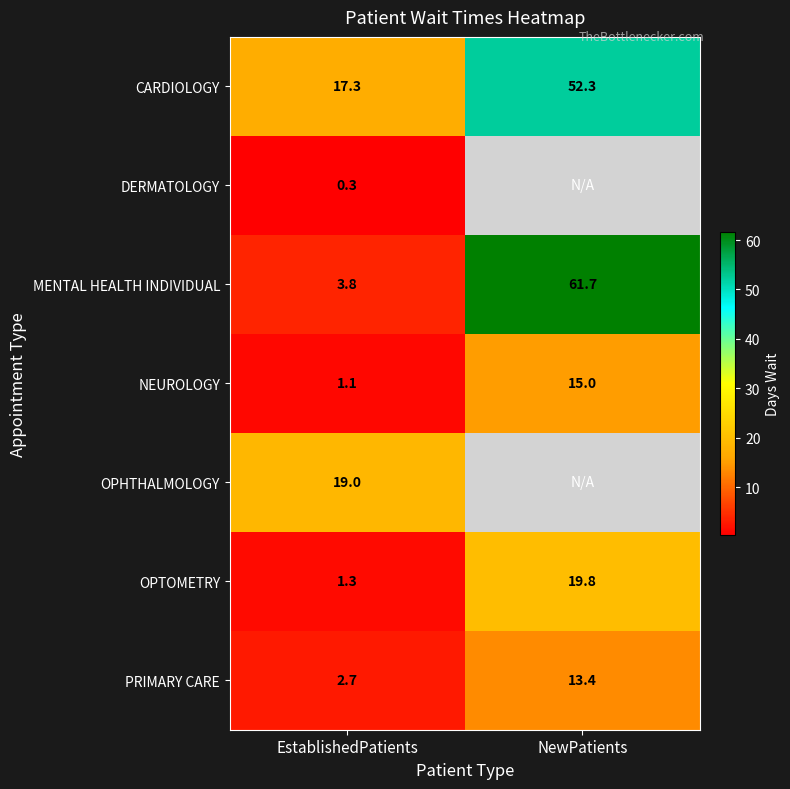

Which category has the lowest value in the NEUROLOGY series?

EstablishedPatients